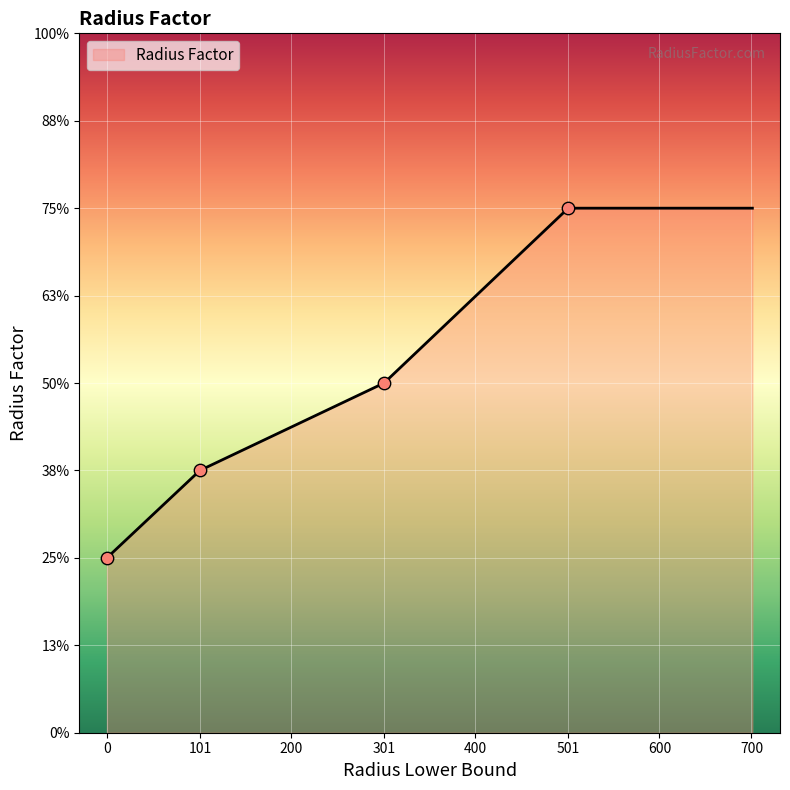

What is the change in value from 101 to 501?

+0.1